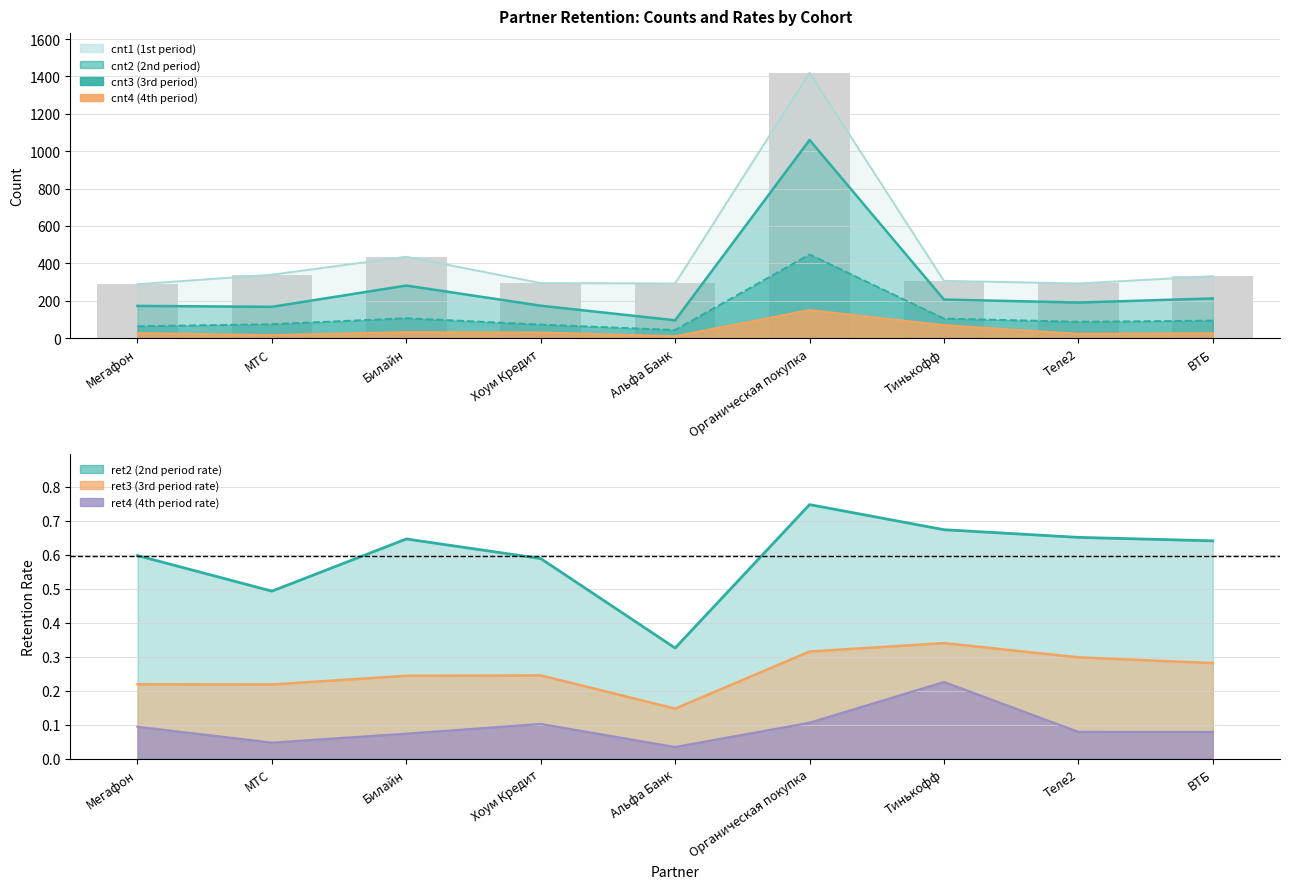

Is the value of ret3 at ВТБ greater than the value of ret2 at Альфа Банк?

No